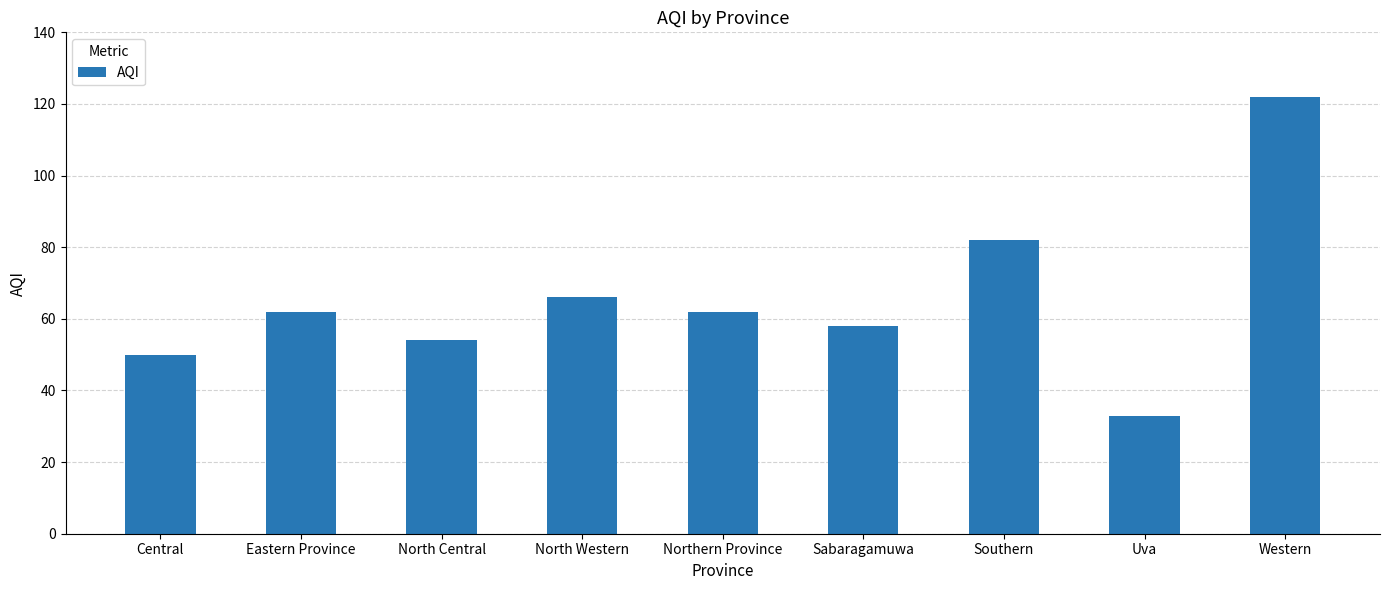

What is the approximate value at Central, to the nearest 10?

50